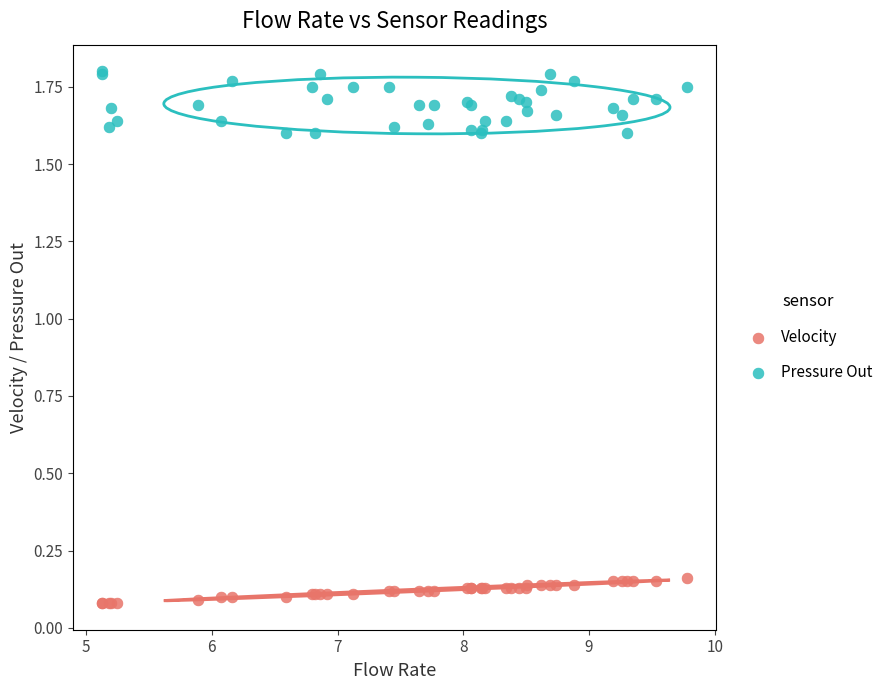

Which series contains the highest Y value?

Pressure Out